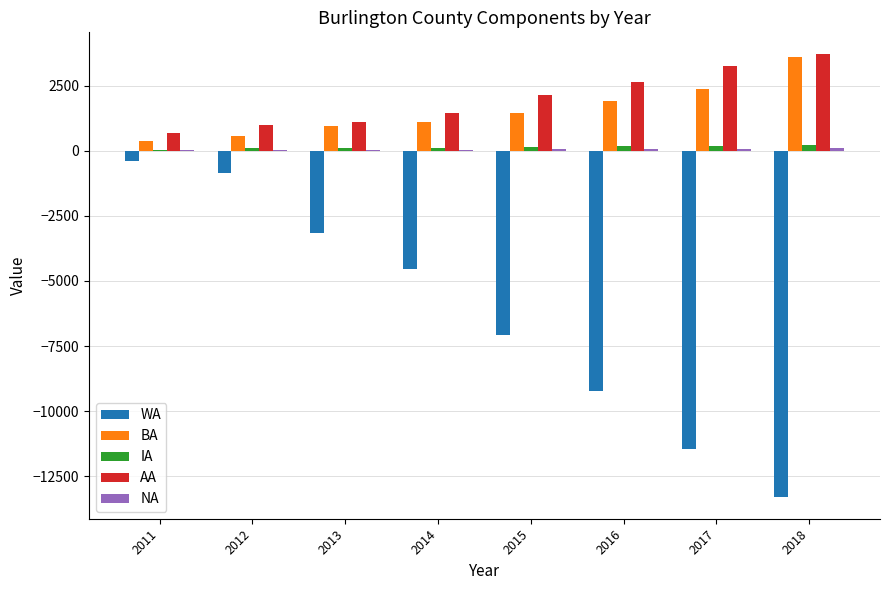

Are the bars grouped side by side (vs. stacked)?

Yes